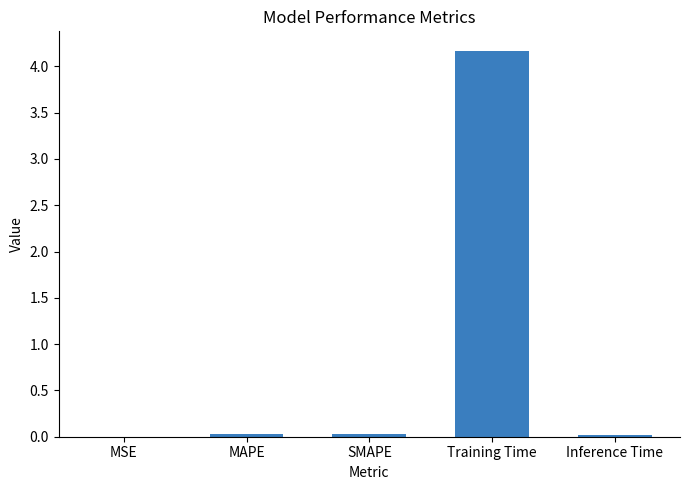

At which category does the chart reach its peak across all series?

Training Time